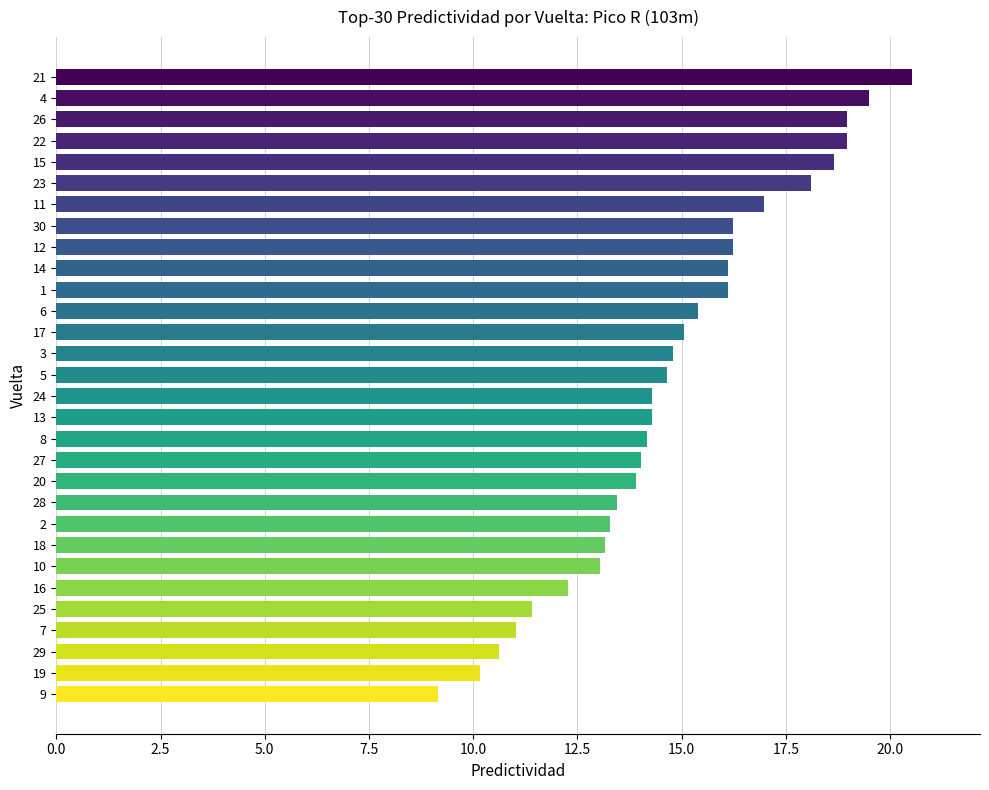

What is the change in value from 2 to 11?

+3.7